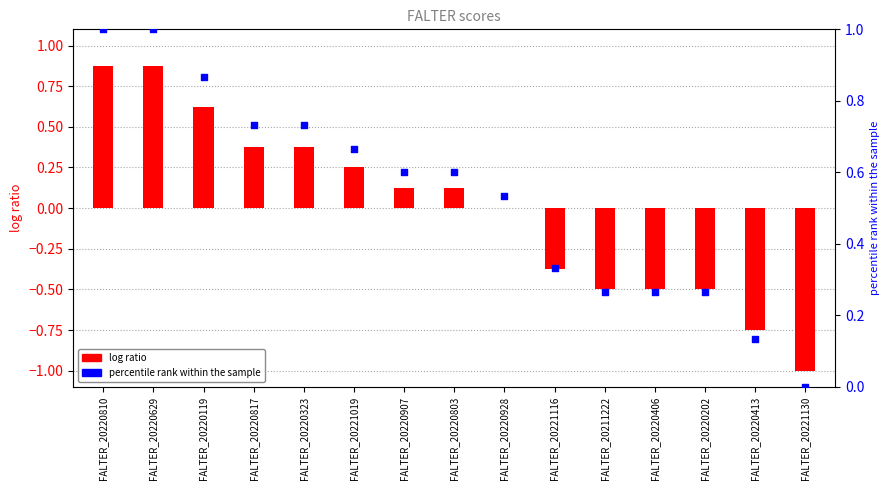

At how many categories does at least one series exceed 0?

14